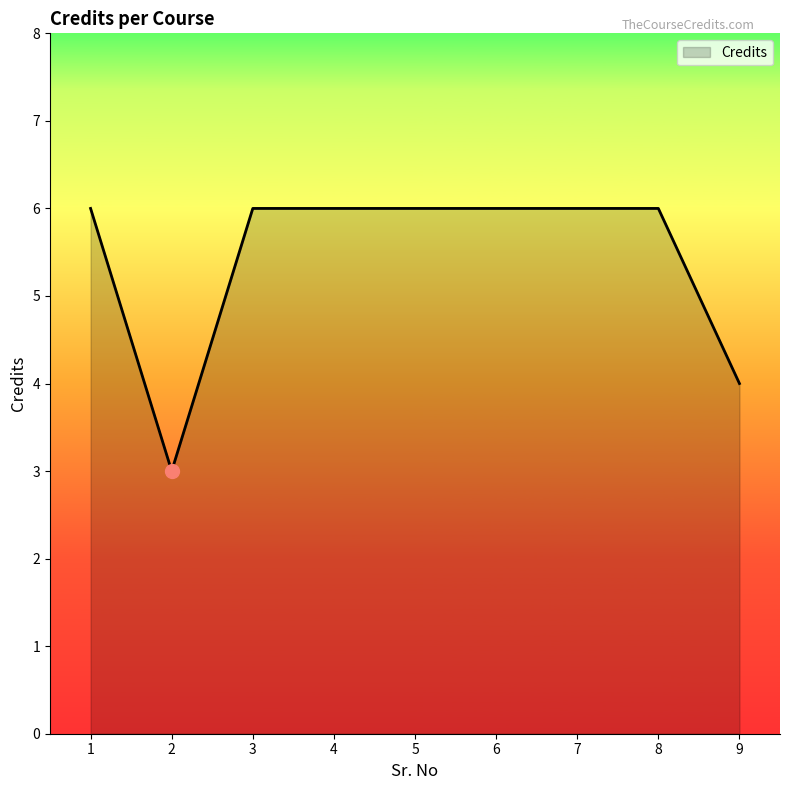

Does the chart display data point markers on the line(s)?

No